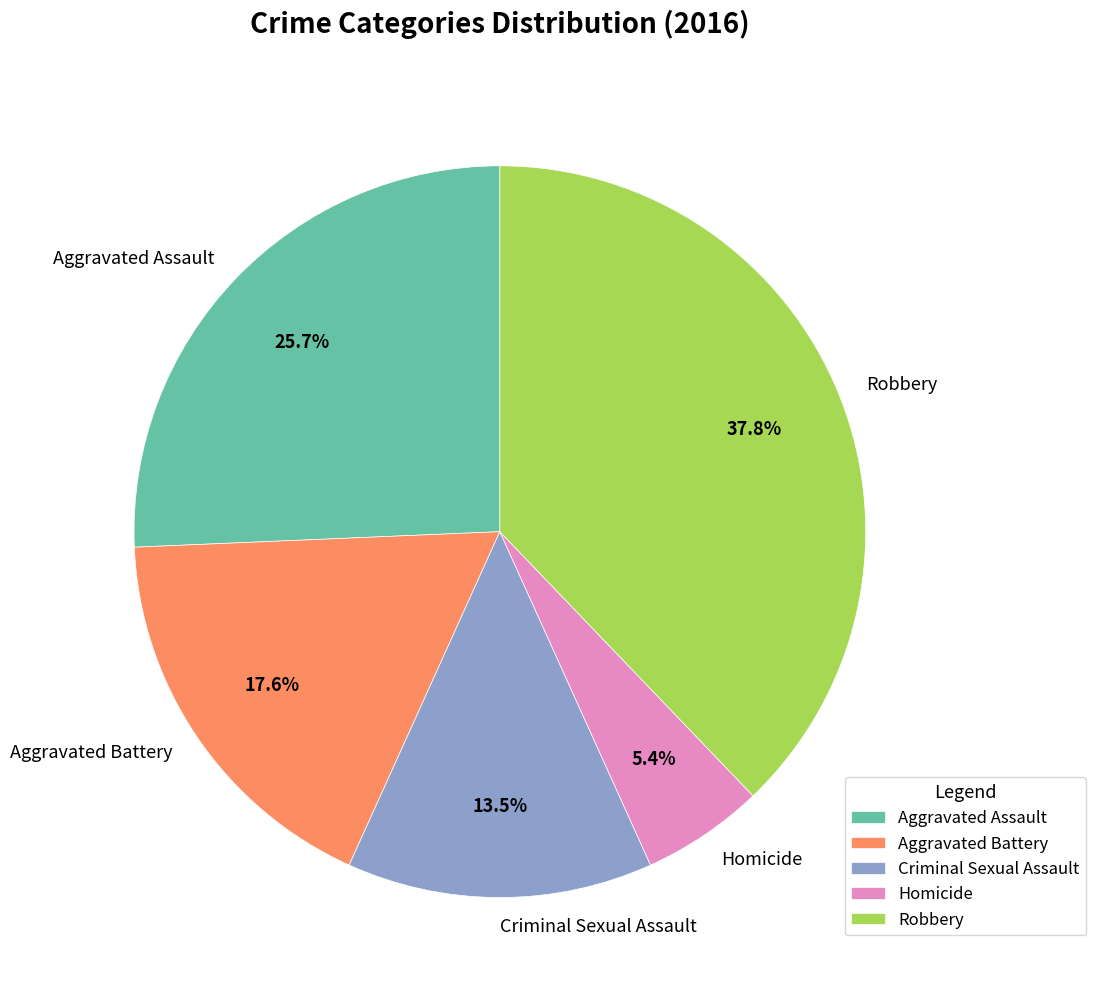

Does Robbery represent more than half of the total?

No